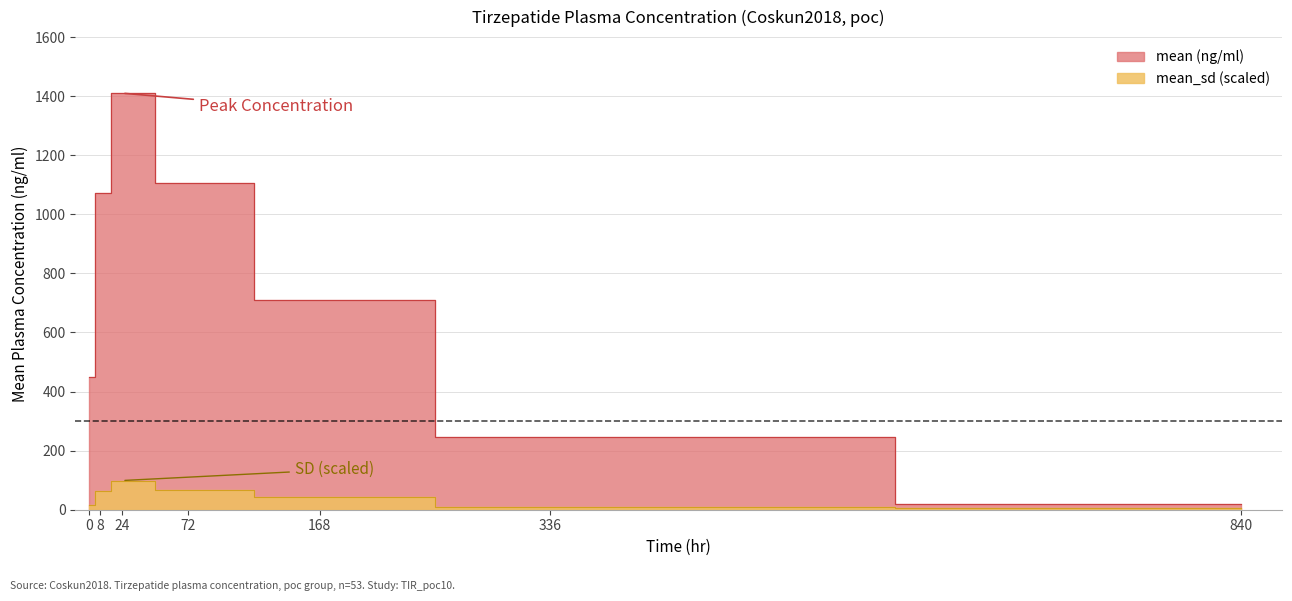

Where does the mean (ng/ml) series first go above 711?

8.0